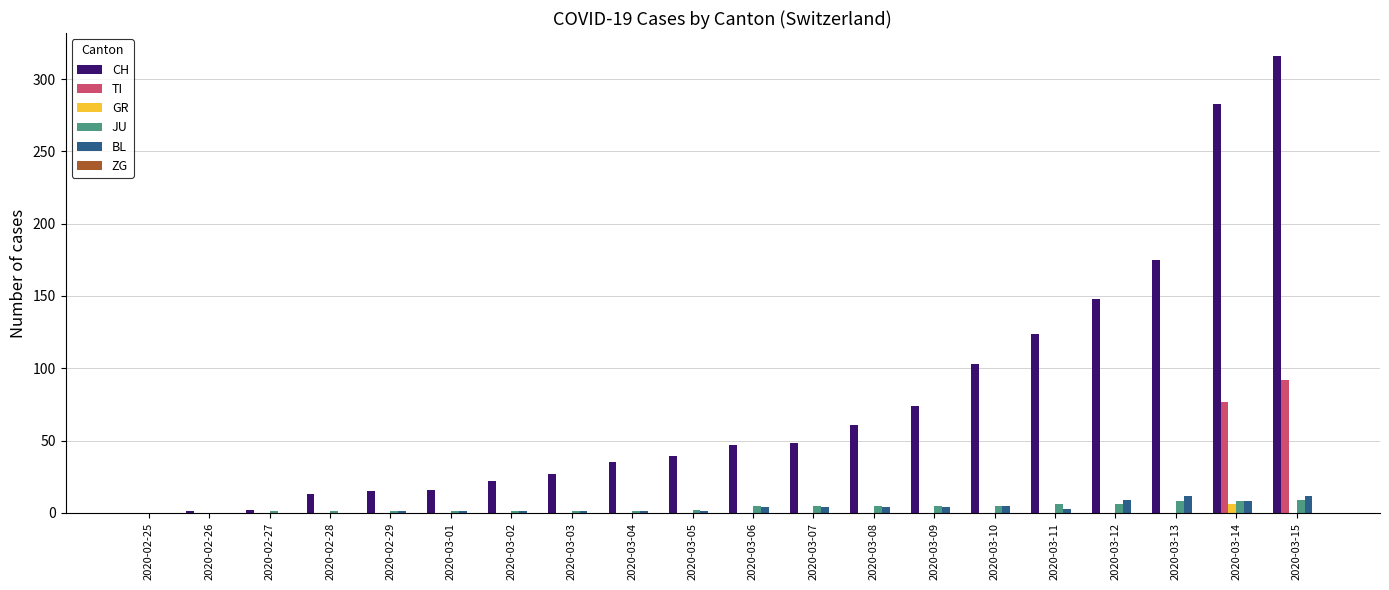

What is the average value of the JU series?

4